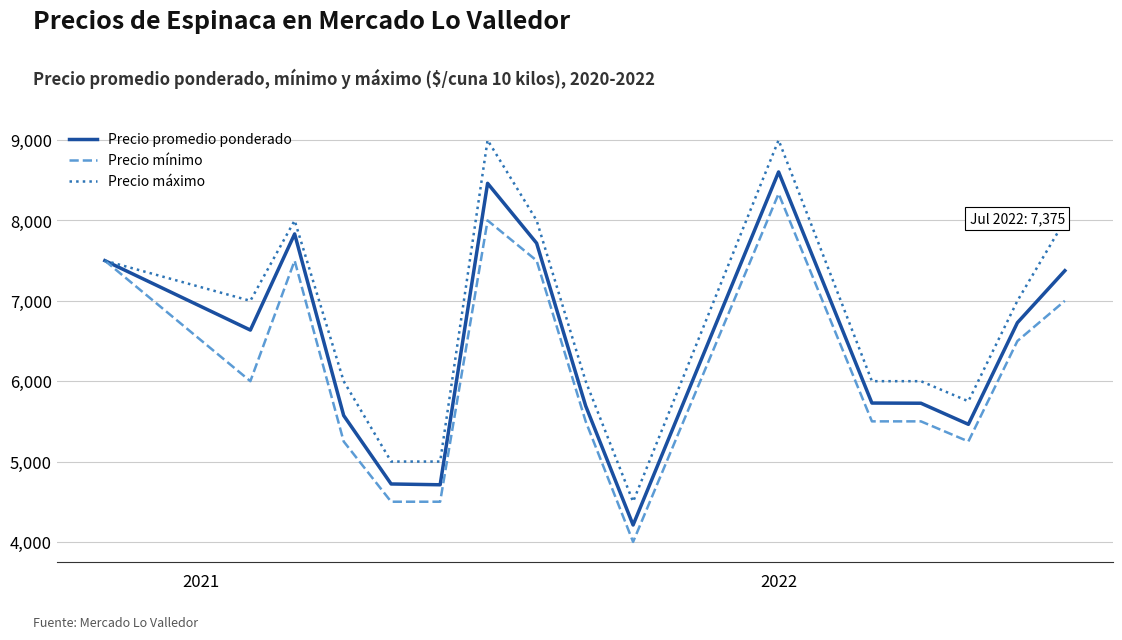

Which series has the widest spread of values?

Precio máximo